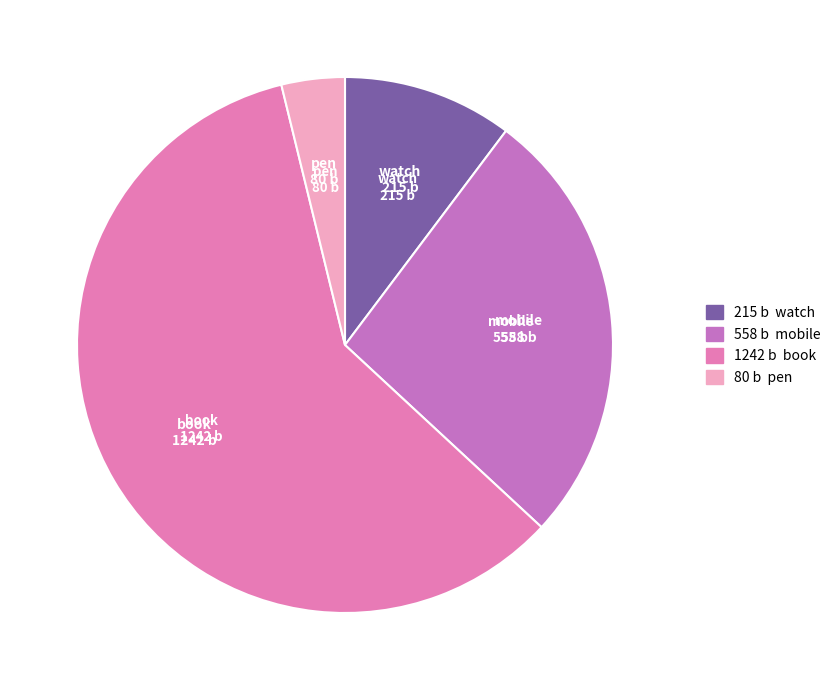

Rank the categories by value from lowest to highest.

pen, watch, mobile, book